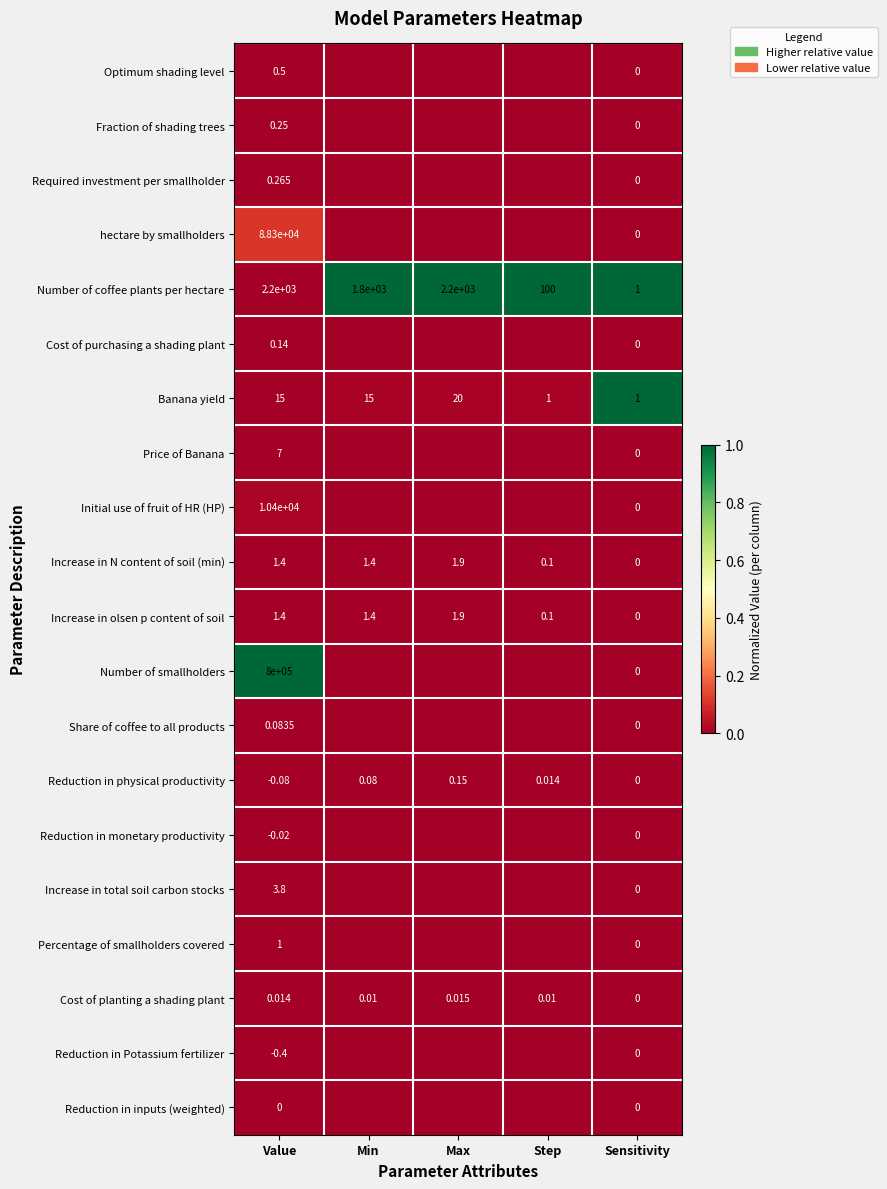

Is the value of Cost of planting a shading plant at Value greater than the value of Increase in olsen p content of soil at Step?

No